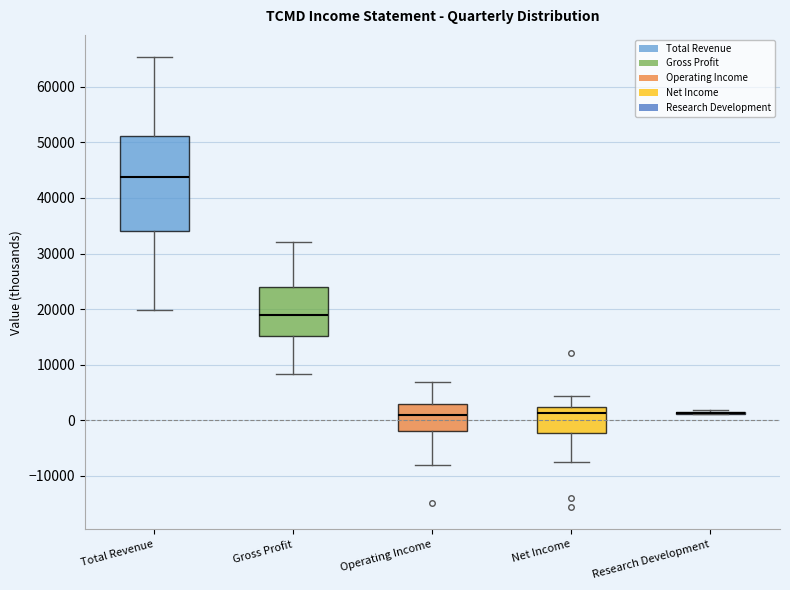

Reading left to right, transcribe this box plot: for each box, give where its median line is, the range the box spans, and where its two whiskers end, as read against the y-axis. The values are not printed on the chart, so give them approximately, as read against the axis.

Total Revenue: median 44000, box 34000 to 51000, whiskers 20000 to 65000
Gross Profit: median 19000, box 15000 to 24000, whiskers 8000 to 32000
Operating Income: median 1000, box -2000 to 3000, whiskers -8000 to 7000
Net Income: median 1000, box -2000 to 2000, whiskers -7000 to 4000
Research Development: box collapsed to a line at 1000, whiskers 1000 to 2000